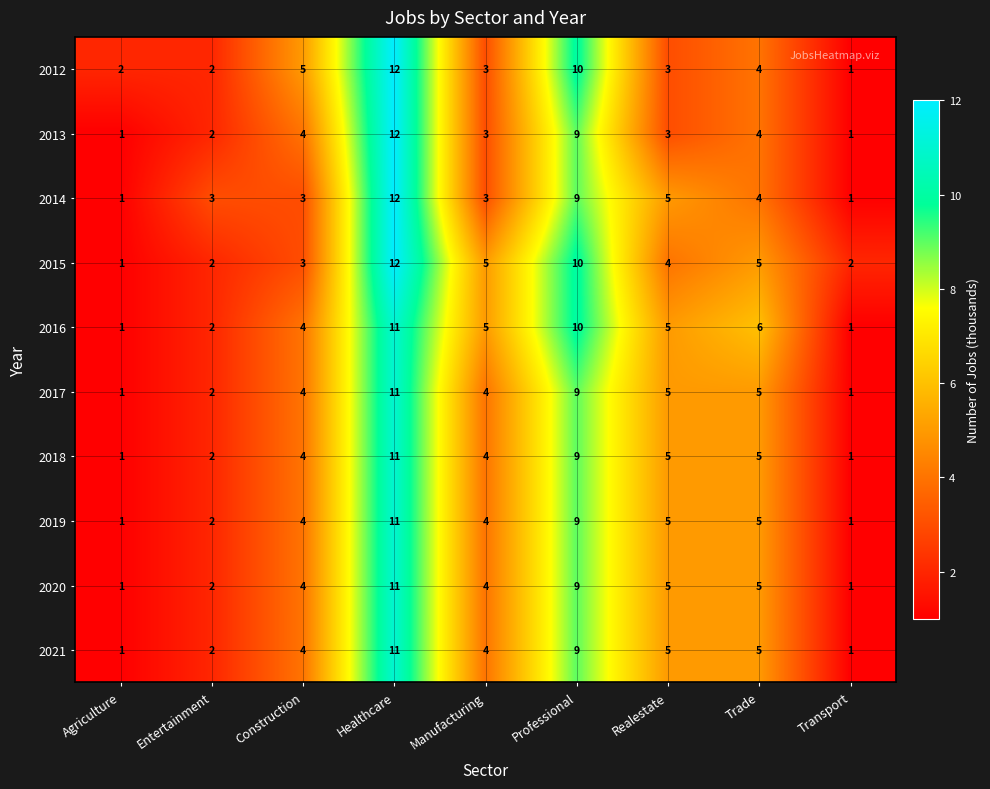

Where is 2014 nearest to the value 6?

Realestate